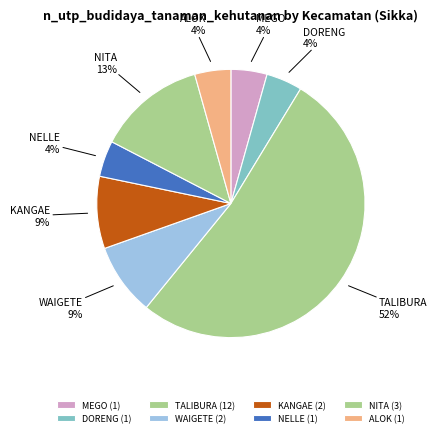

To the nearest percent, what is the difference between the NITA and WAIGETE slice percentages?

4%